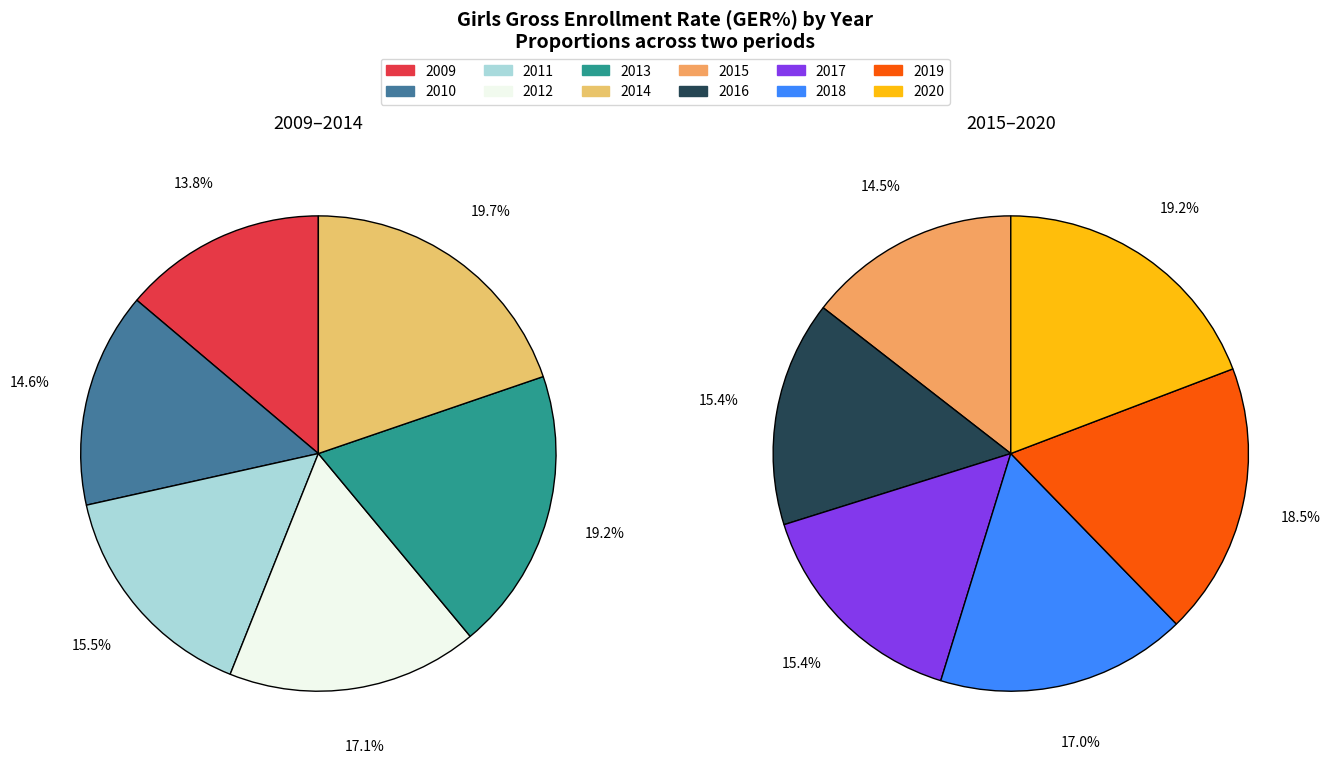

How many slices are in this pie chart?

12